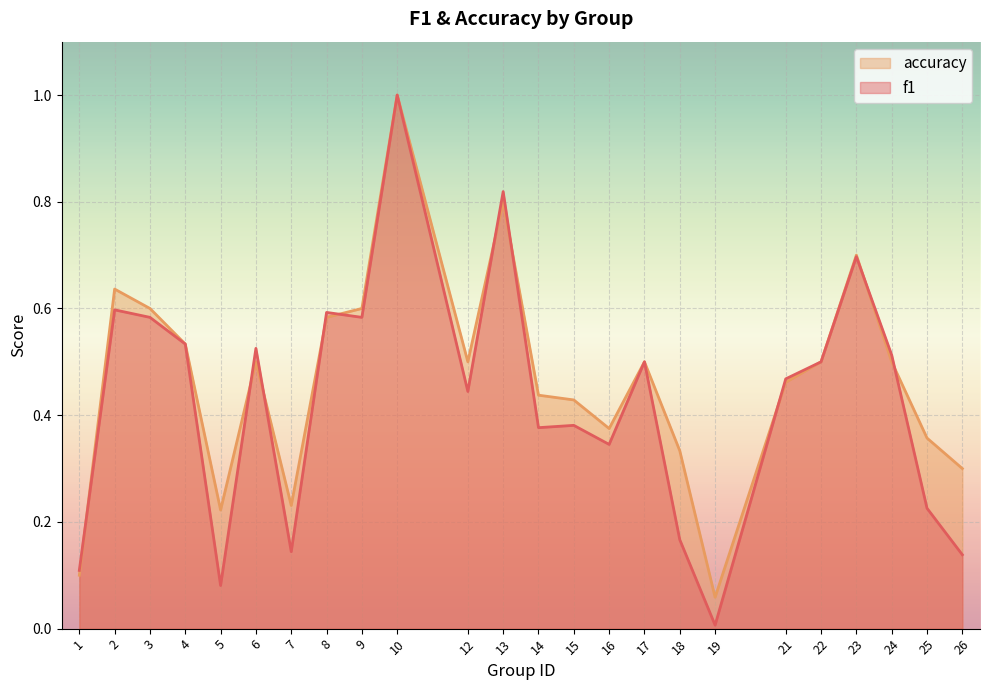

Which series ends up on top after the final intersection of accuracy and f1?

accuracy